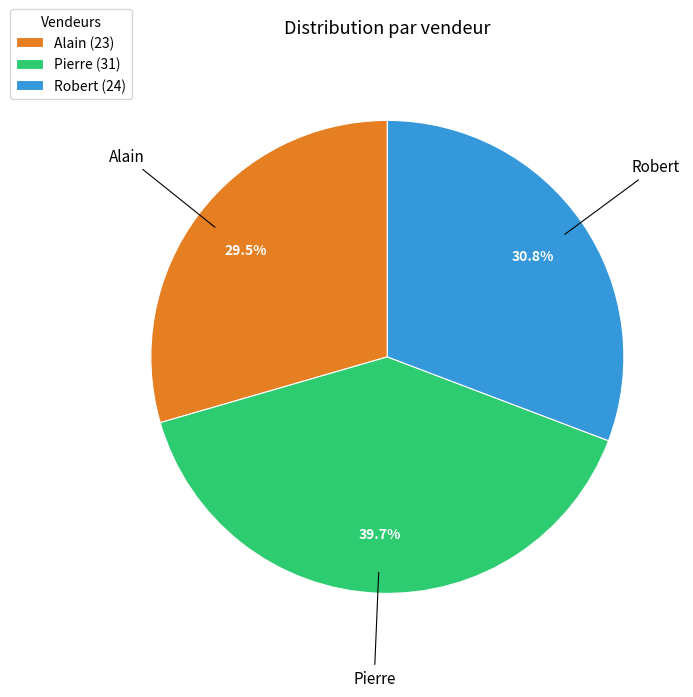

To the nearest percent, what is the average slice percentage?

33%